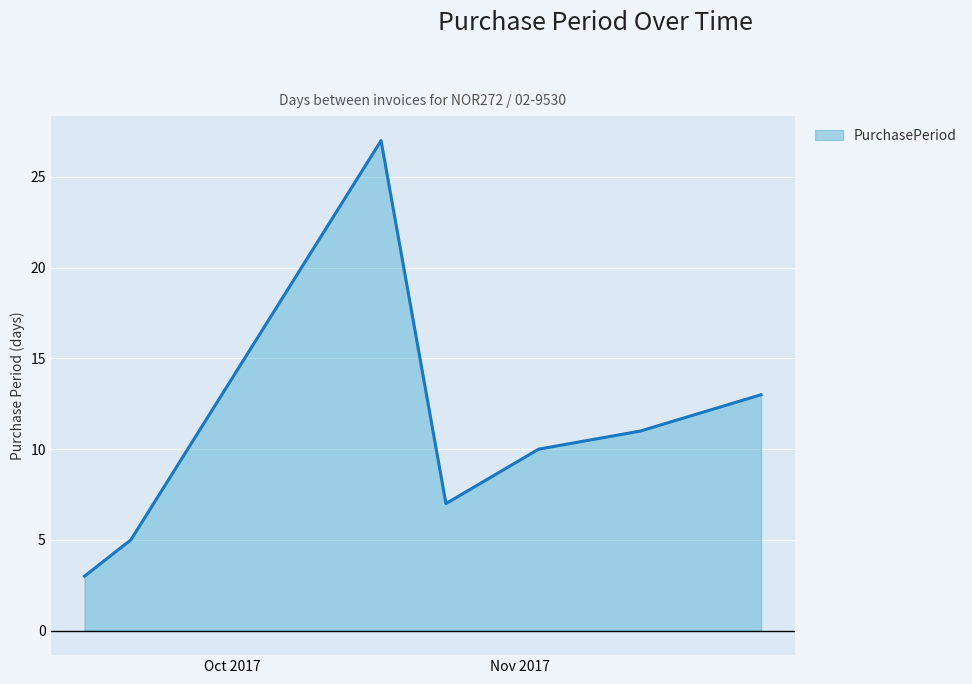

What is the difference between the second highest and second lowest values?

8